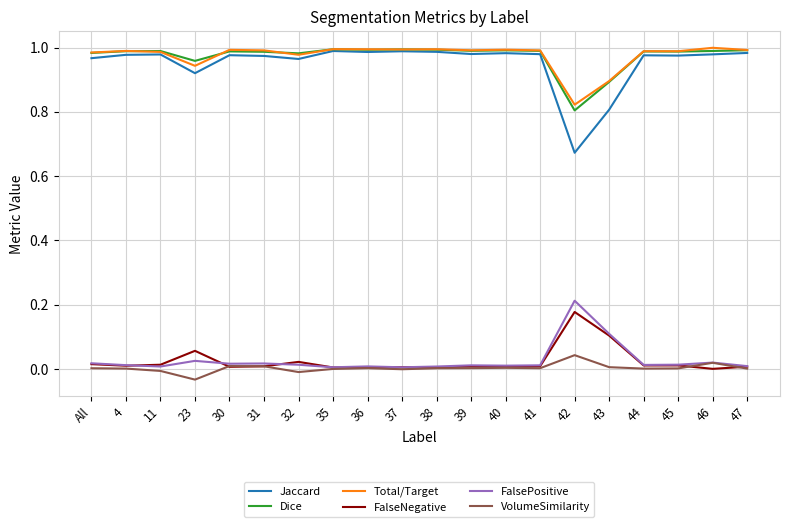

Is it true that Dice equals 0.2 at 42?

False